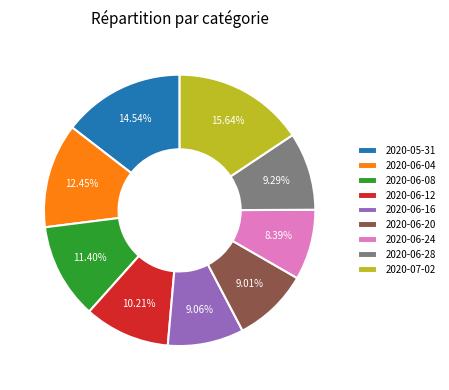

Is 2020-05-31 the majority of the pie?

No